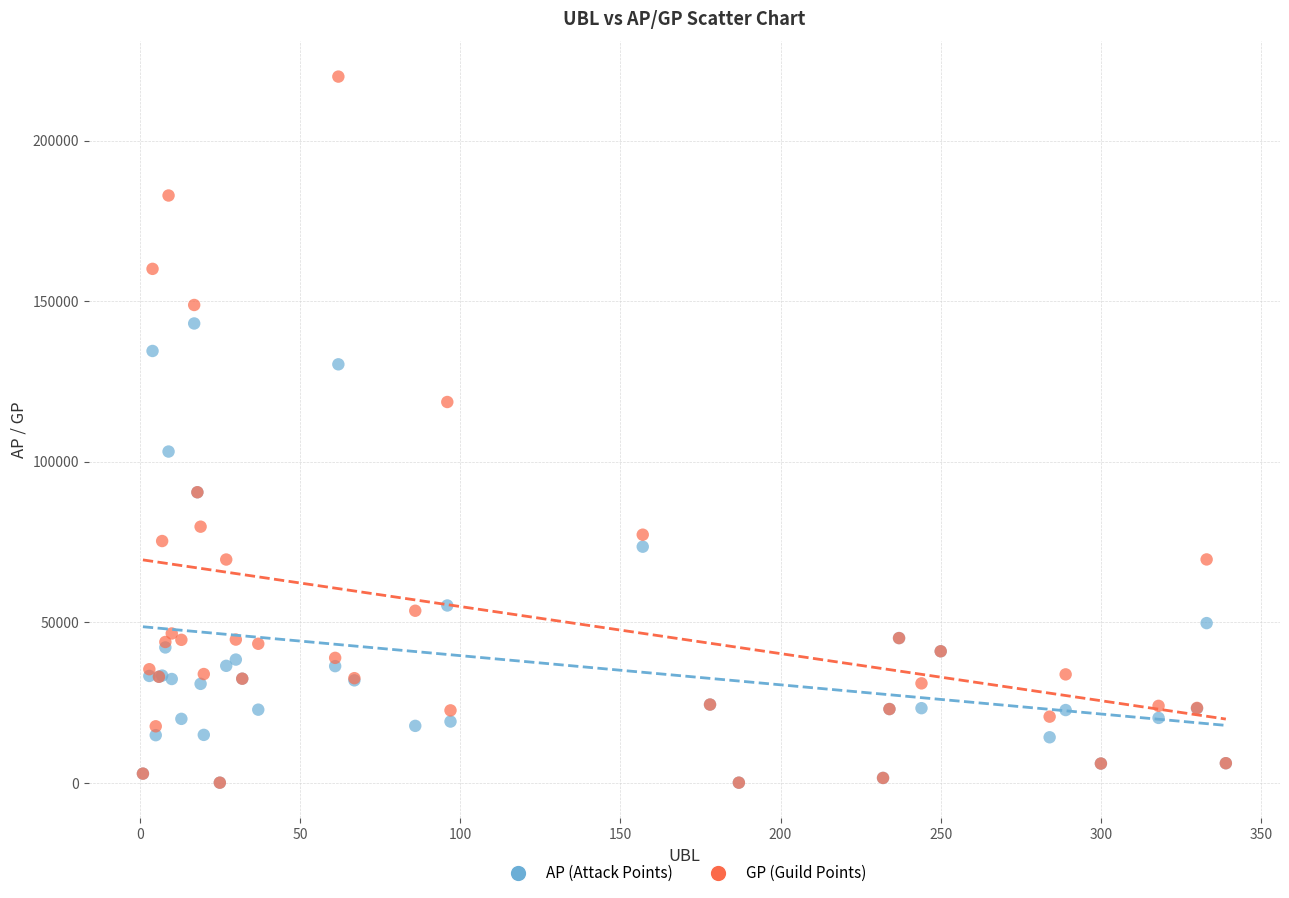

Which series reaches the maximum Y coordinate?

GP (Guild Points)